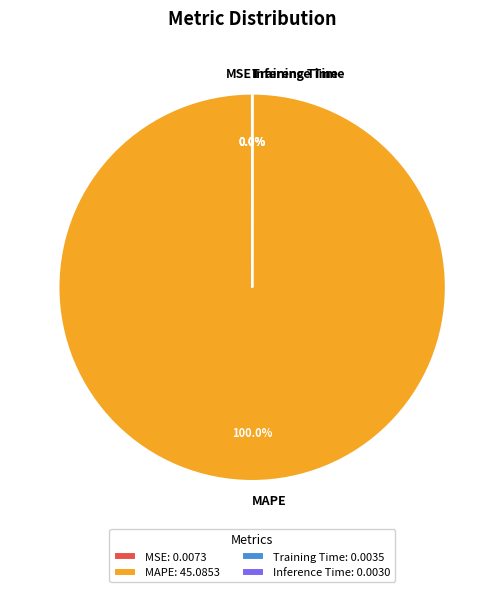

Is there any slice that represents more than half of the pie?

Yes